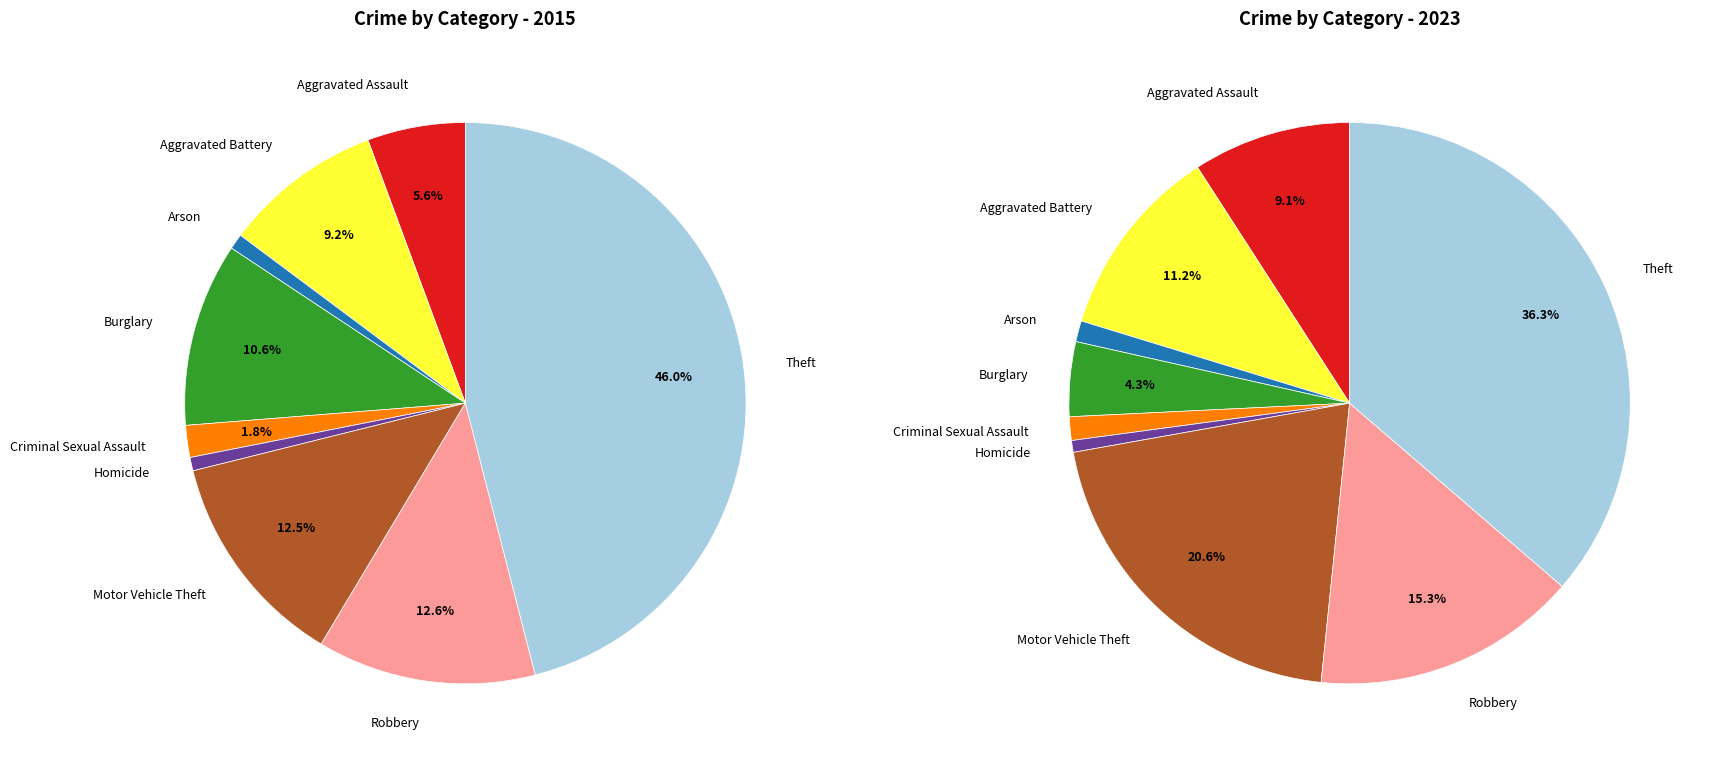

To the nearest percent, what portion does 4 represent?

1%